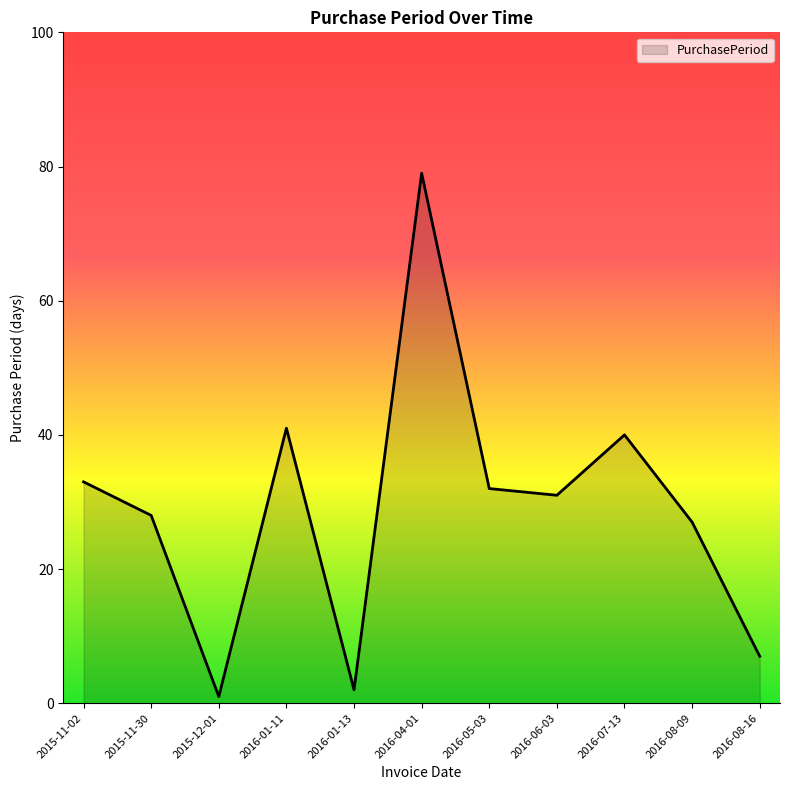

At which label is the value closest to 40?

2016-07-13